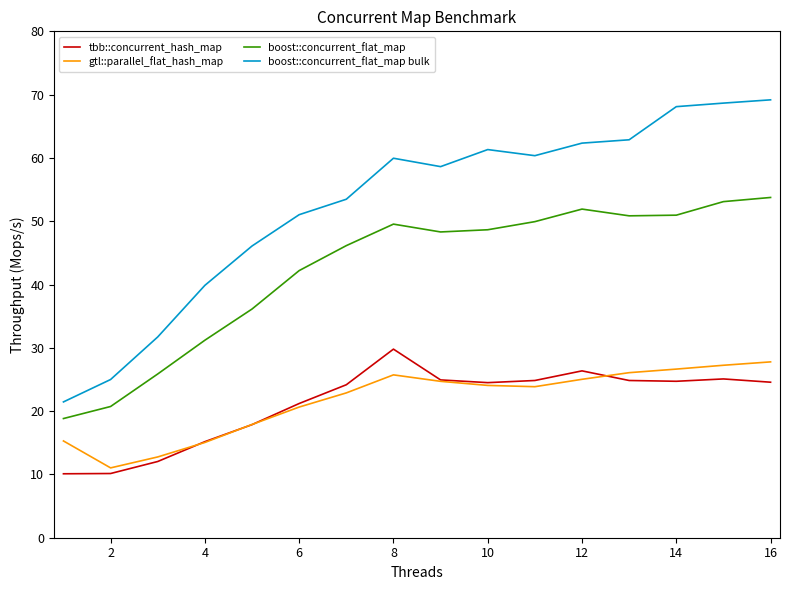

True or false: tbb::concurrent_hash_map and boost::concurrent_flat_map bulk intersect in this chart.

False